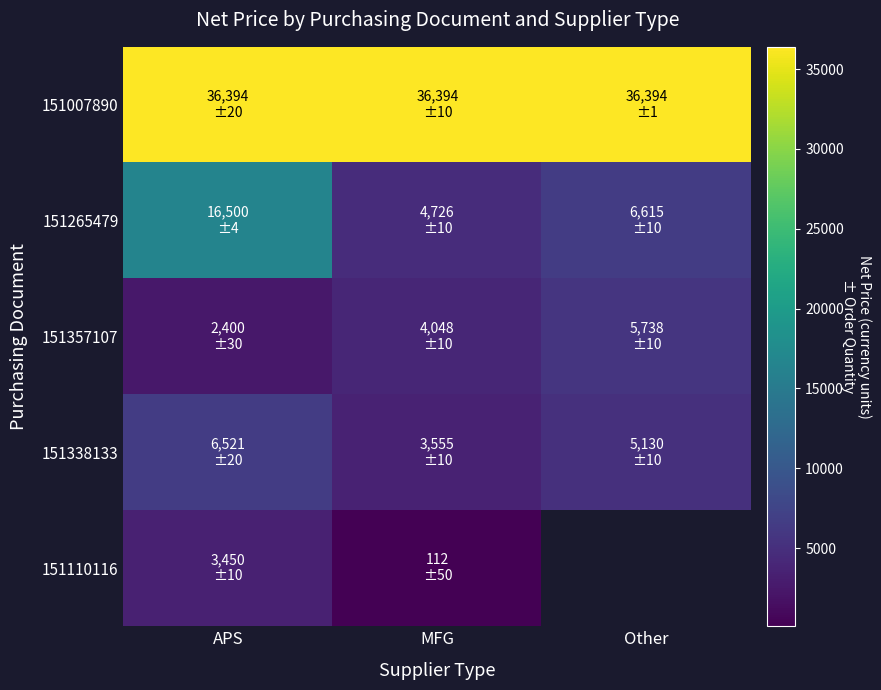

Where is 151110116 nearest to the value 1781?

APS